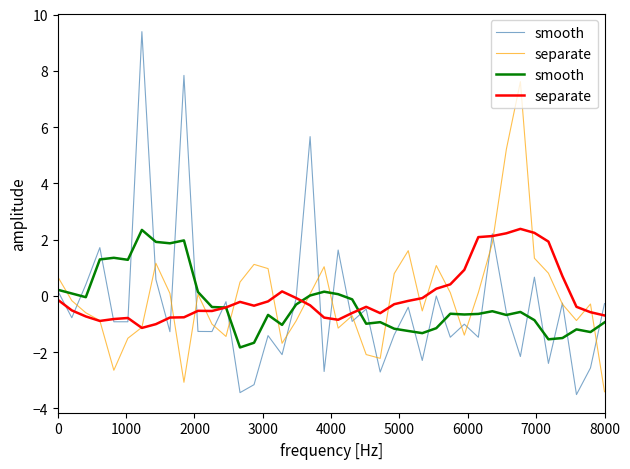

Which series ends up on top after the final intersection of smooth and separate?

separate